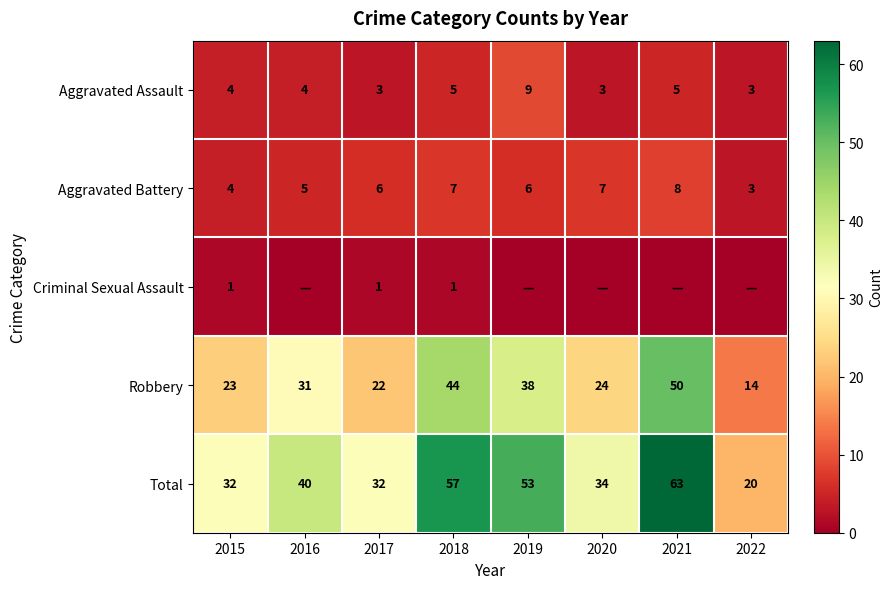

What is the lowest value of the Total series?

20